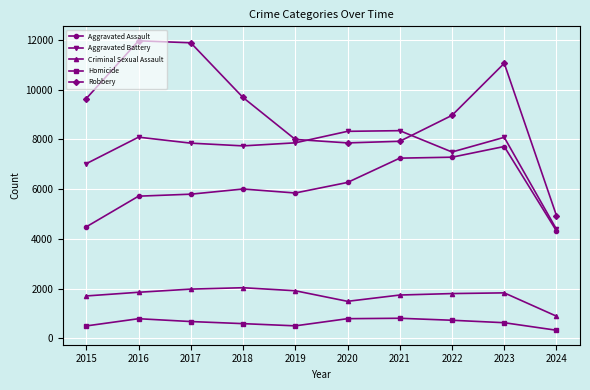

True or false: Criminal Sexual Assault and Robbery cross at least once.

False